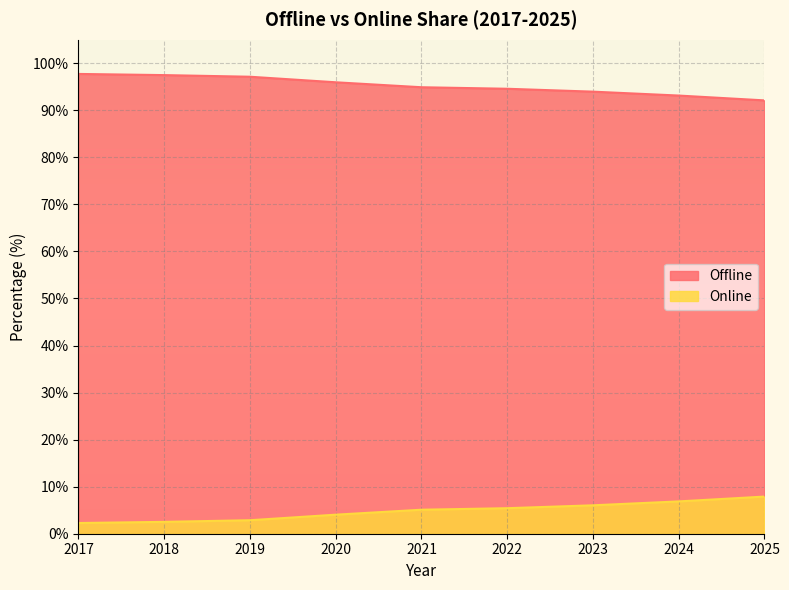

True or false: Online and Offline intersect in this chart.

False